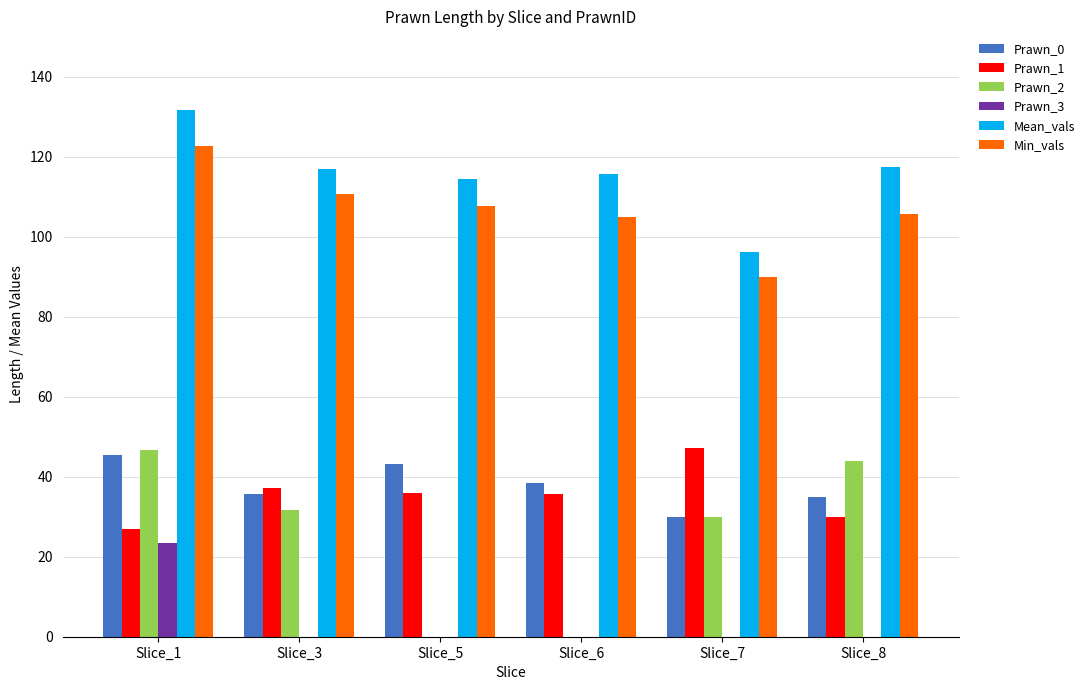

Between Slice_1 and Slice_8, which series saw the biggest shift?

Prawn_3